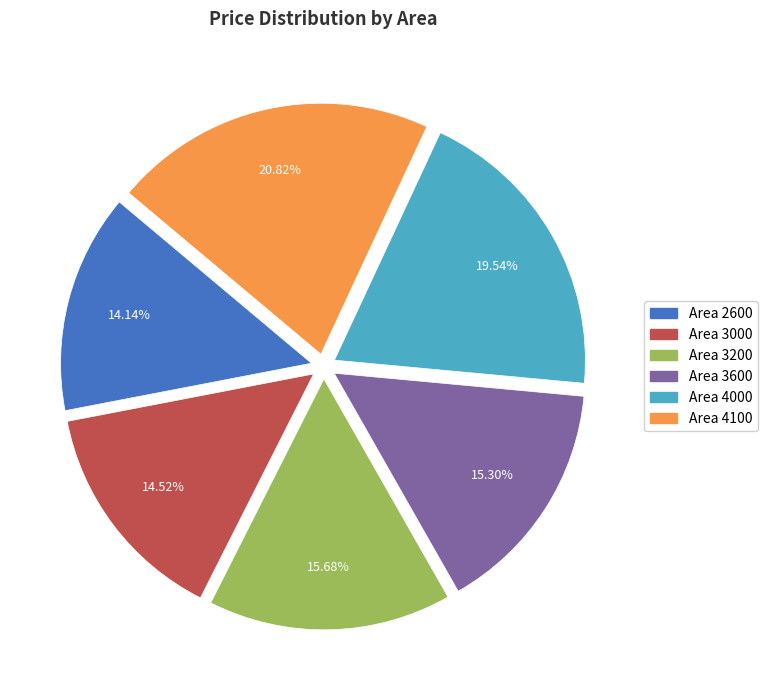

Is there a majority slice in this chart?

No